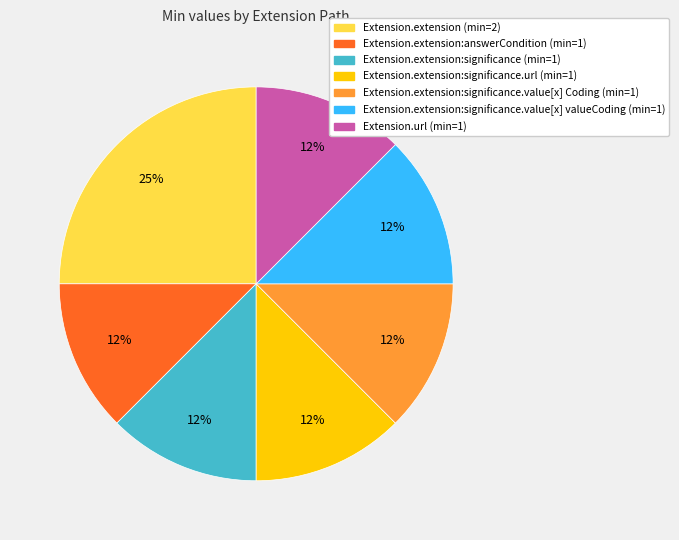

Is there any slice that represents more than half of the pie?

No